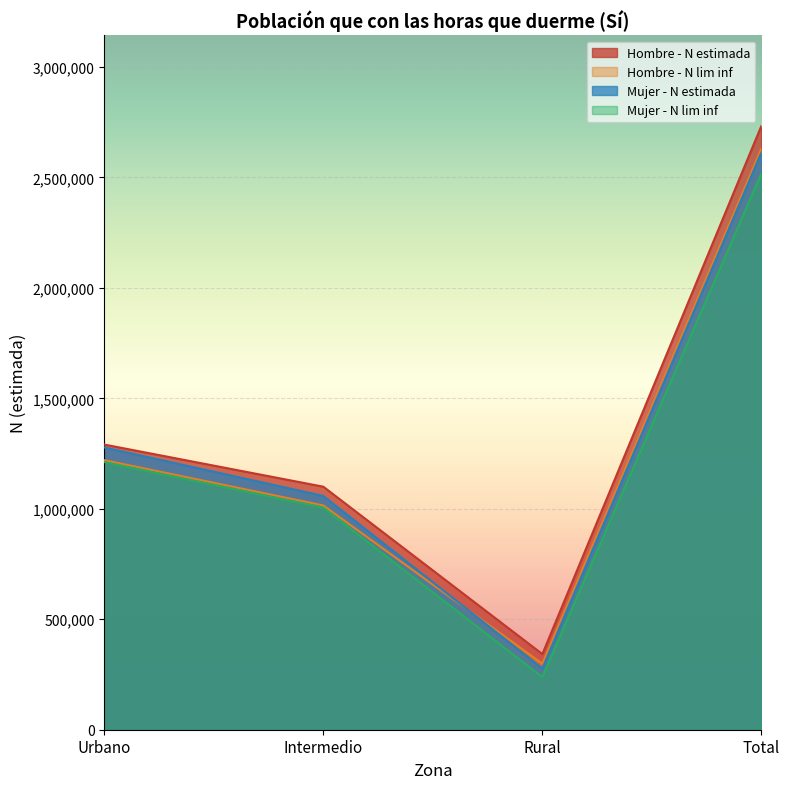

How many data points in Mujer - N estimada are above 1277718?

1